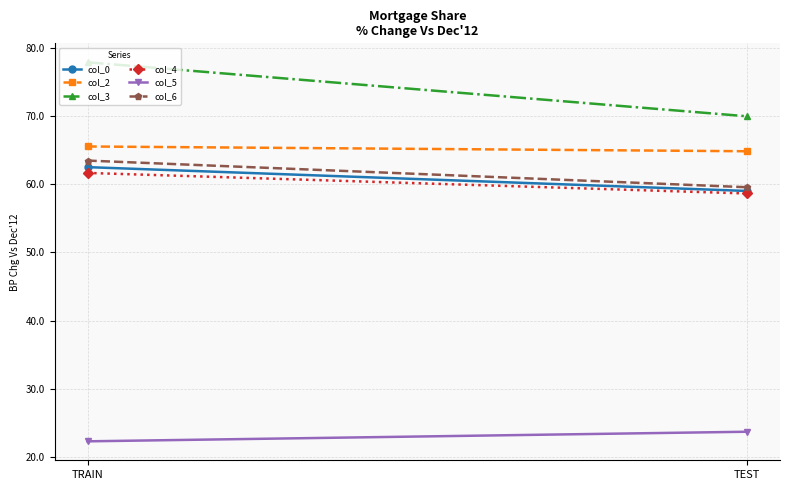

Which series has the widest spread of values?

col_3